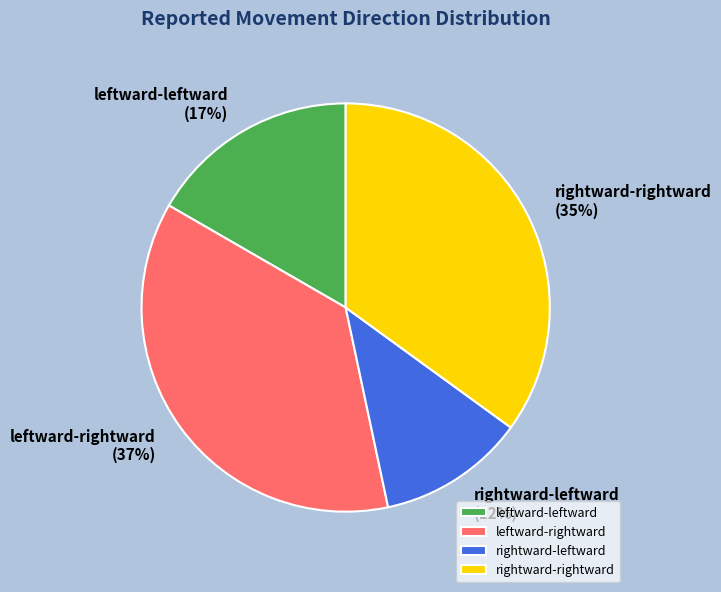

Approximately how many times larger is the value at leftward-leftward compared to leftward-rightward?

0.5